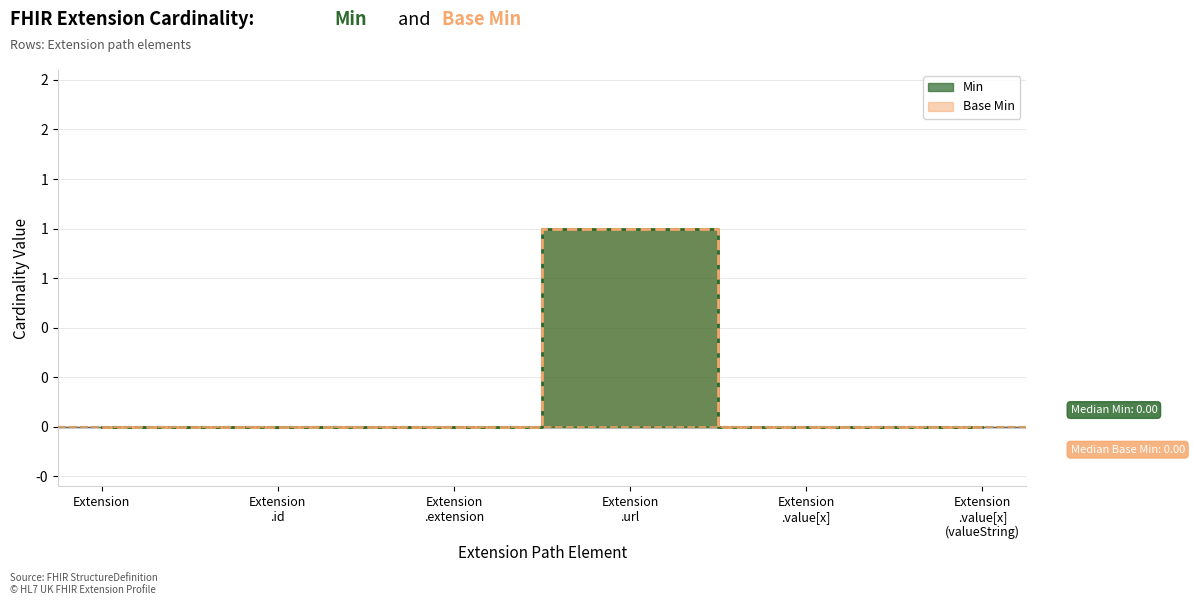

Which series has the largest total across all categories?

Min